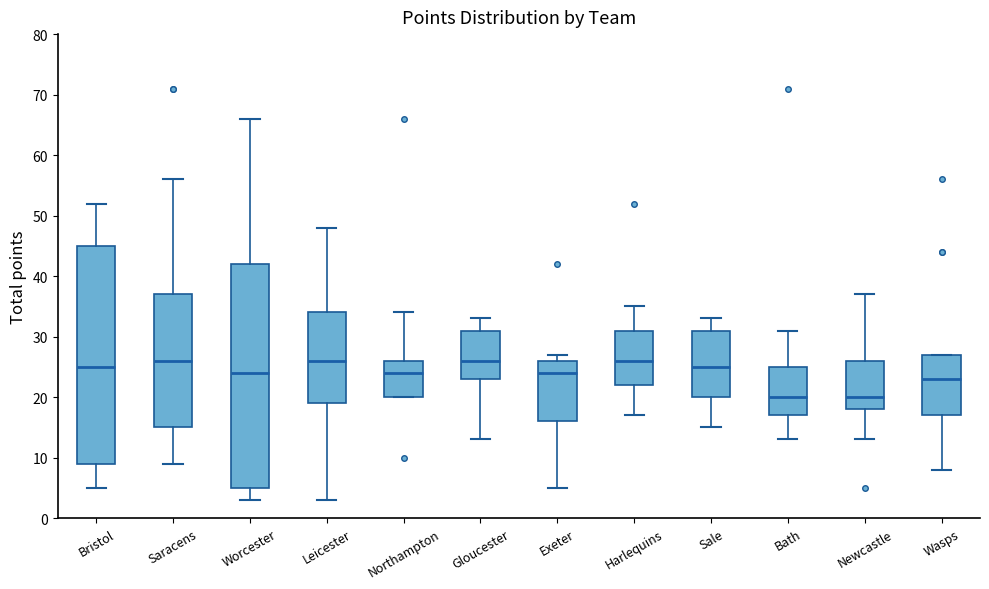

Reading left to right, transcribe this box plot: for each box, give where its median line is, the range the box spans, and where its two whiskers end, as read against the y-axis. The values are not printed on the chart, so give them approximately, as read against the axis.

Bristol: median 25, box 9 to 45, whiskers 5 to 52
Saracens: median 26, box 15 to 37, whiskers 9 to 56
Worcester: median 24, box 5 to 42, whiskers 3 to 66
Leicester: median 26, box 19 to 34, whiskers 3 to 48
Northampton: median 24, box 20 to 26, whiskers 20 to 34
Gloucester: median 26, box 23 to 31, whiskers 13 to 33
Exeter: median 24, box 16 to 26, whiskers 5 to 27
Harlequins: median 26, box 22 to 31, whiskers 17 to 35
Sale: median 25, box 20 to 31, whiskers 15 to 33
Bath: median 20, box 17 to 25, whiskers 13 to 31
Newcastle: median 20, box 18 to 26, whiskers 13 to 37
Wasps: median 23, box 17 to 27, whiskers 8 to 27